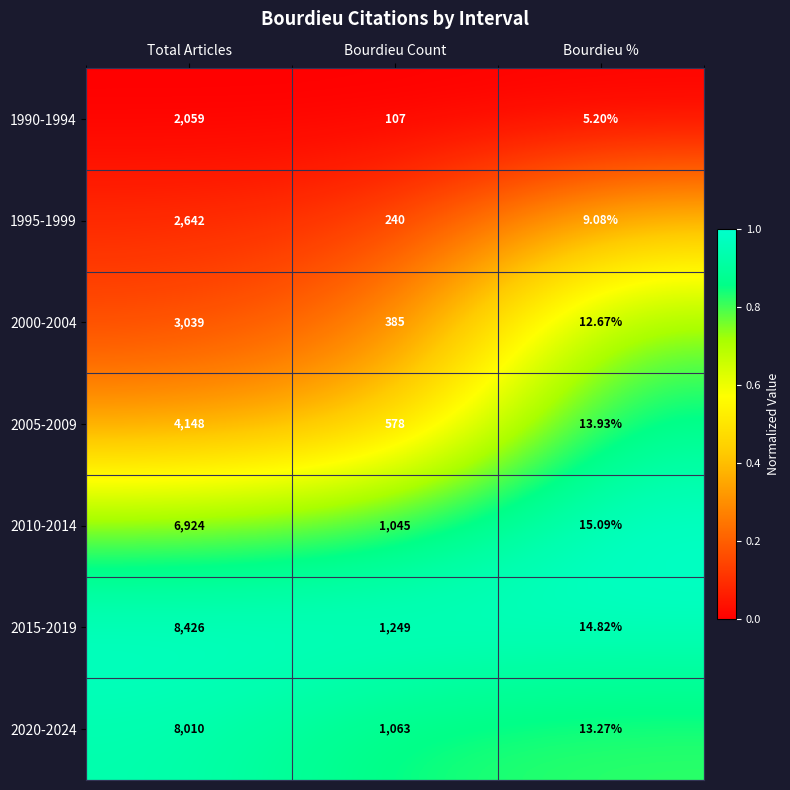

What is the total value across all series at Total Articles?

35248.0